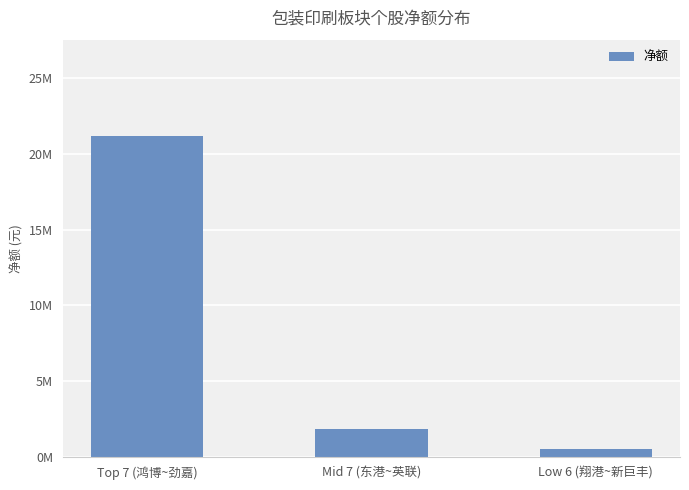

Reading left to right, extract all data points from this chart.

Top 7 (鸿博~劲嘉)=21200992.1	Mid 7 (东港~英联)=1840269.6	Low 6 (翔港~新巨丰)=485463.5